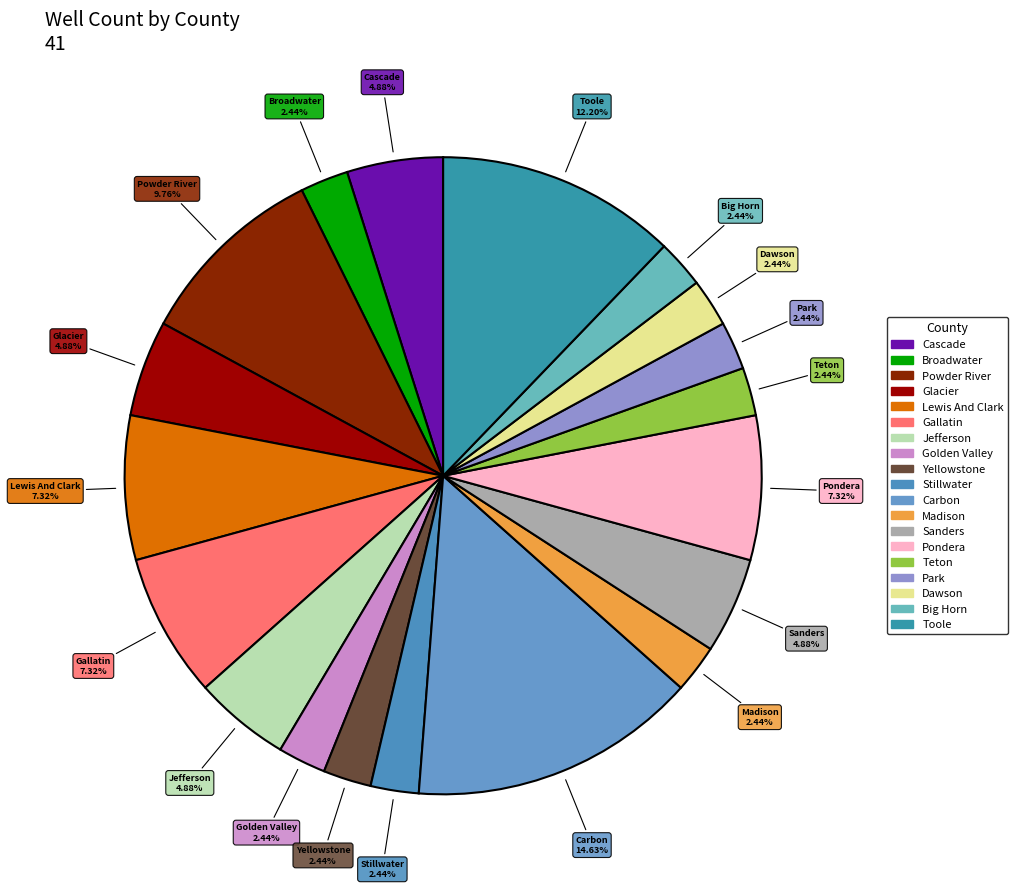

What is the largest slice in the pie chart?

Carbon